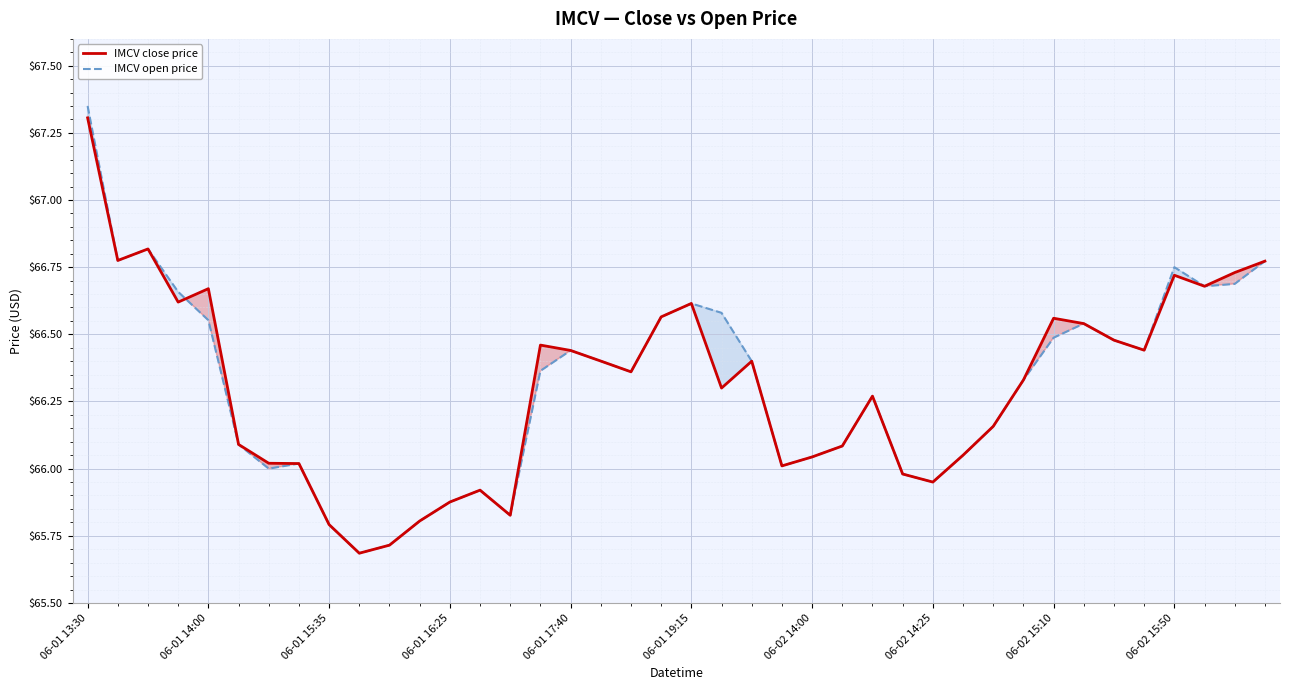

Which label corresponds to the largest value in the chart?

06-01 13:30